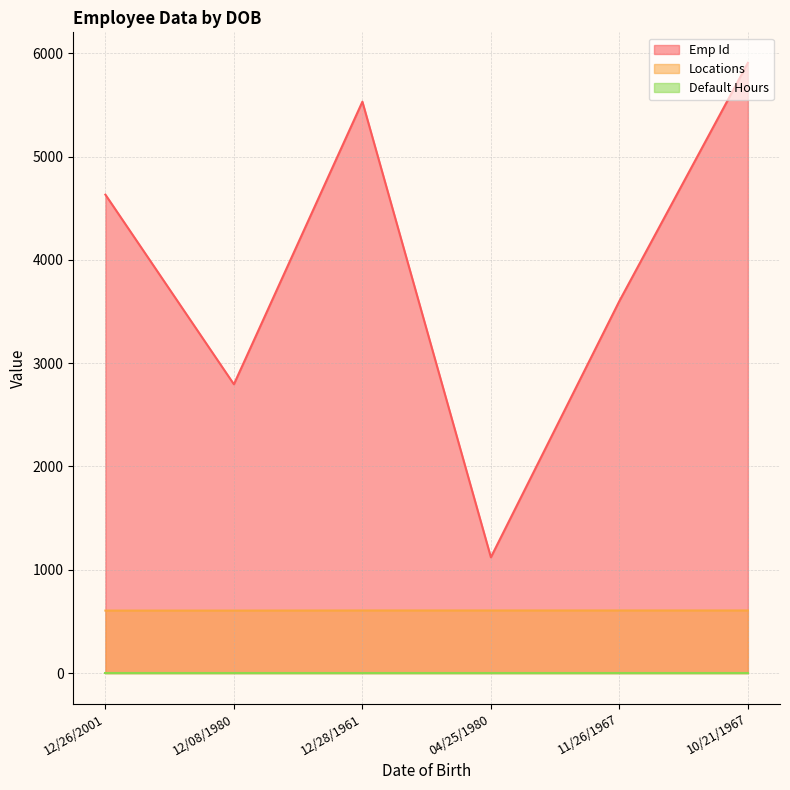

Which series changed the most between 12/08/1980 and 12/28/1961?

Emp Id